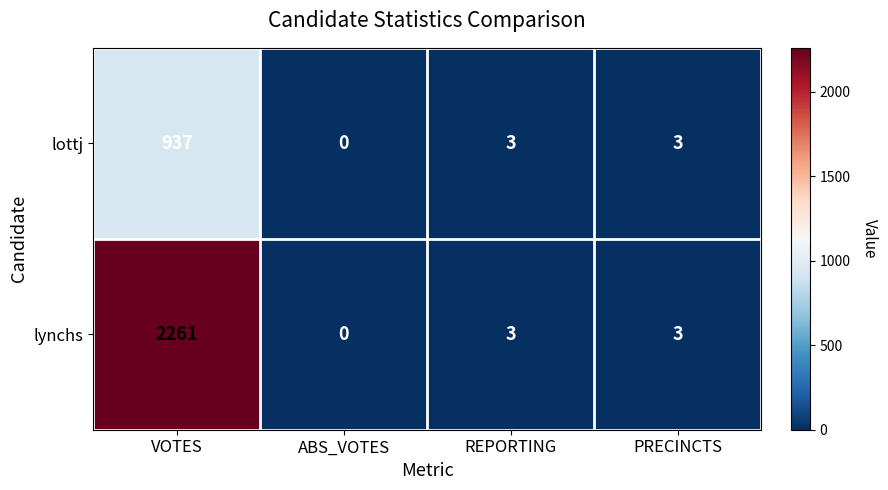

Rank the series by their maximum value, from highest to lowest.

lynchs, lottj